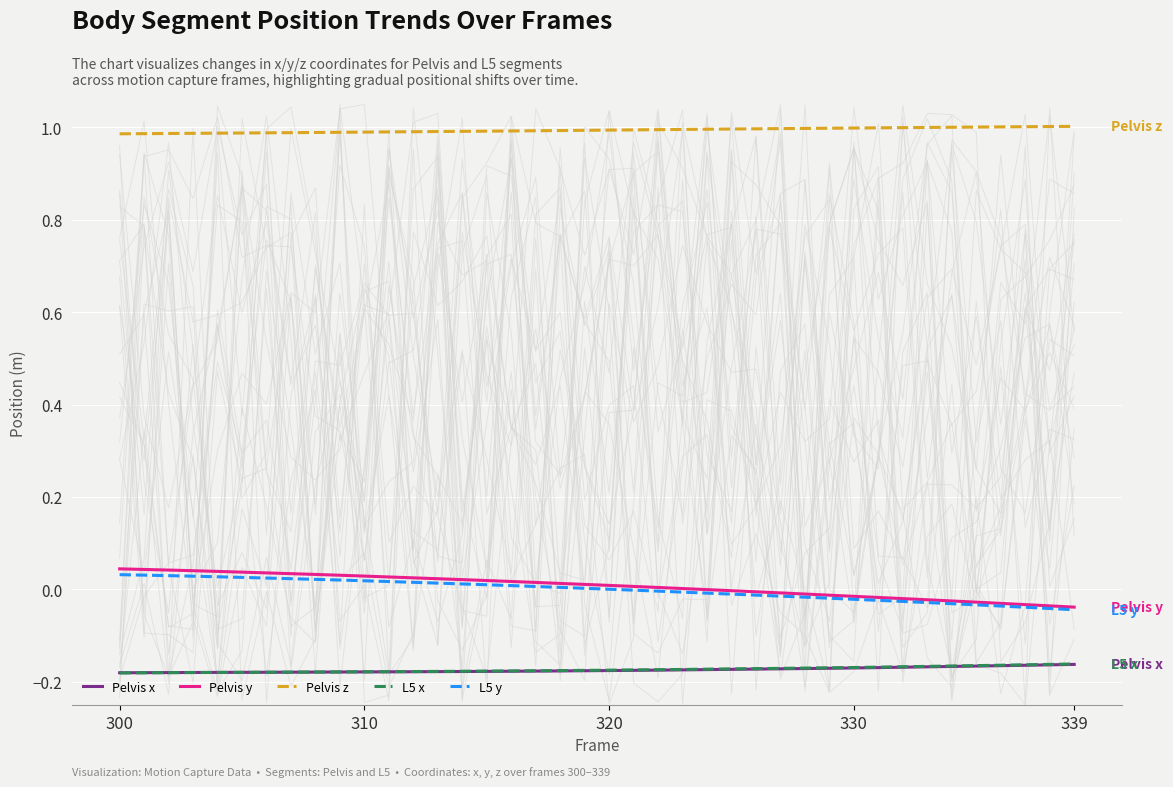

List the series in order of their peak value, lowest first.

Pelvis x, L5 x, L5 y, Pelvis y, Pelvis z